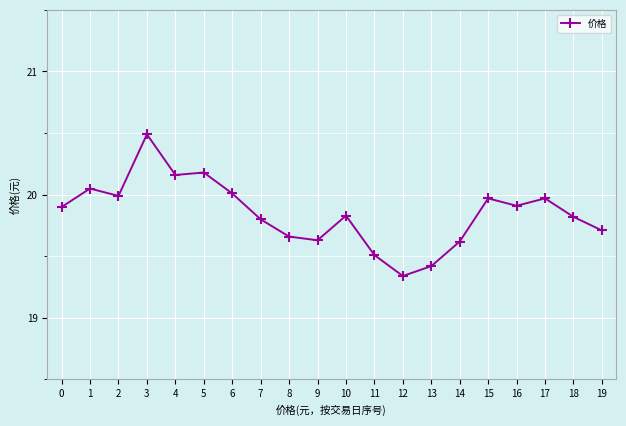

What is the sum of all values?

397.0